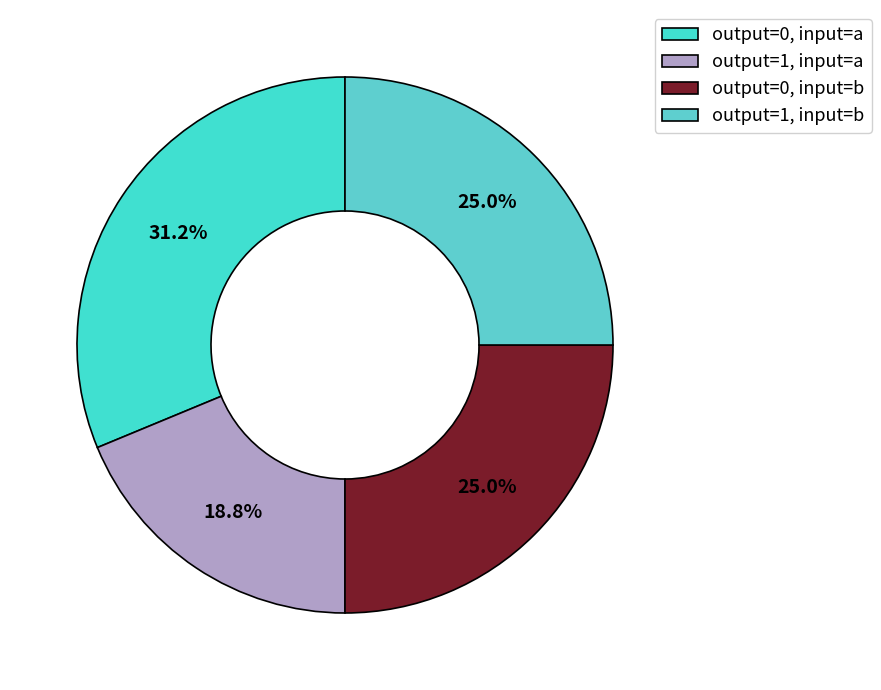

To the nearest percent, what is the difference between the largest and smallest slice percentages?

12%